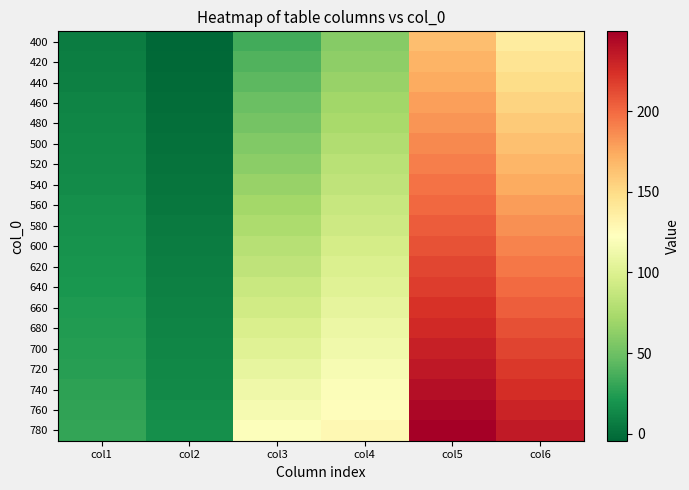

At which category is the sum across all series the highest?

col5